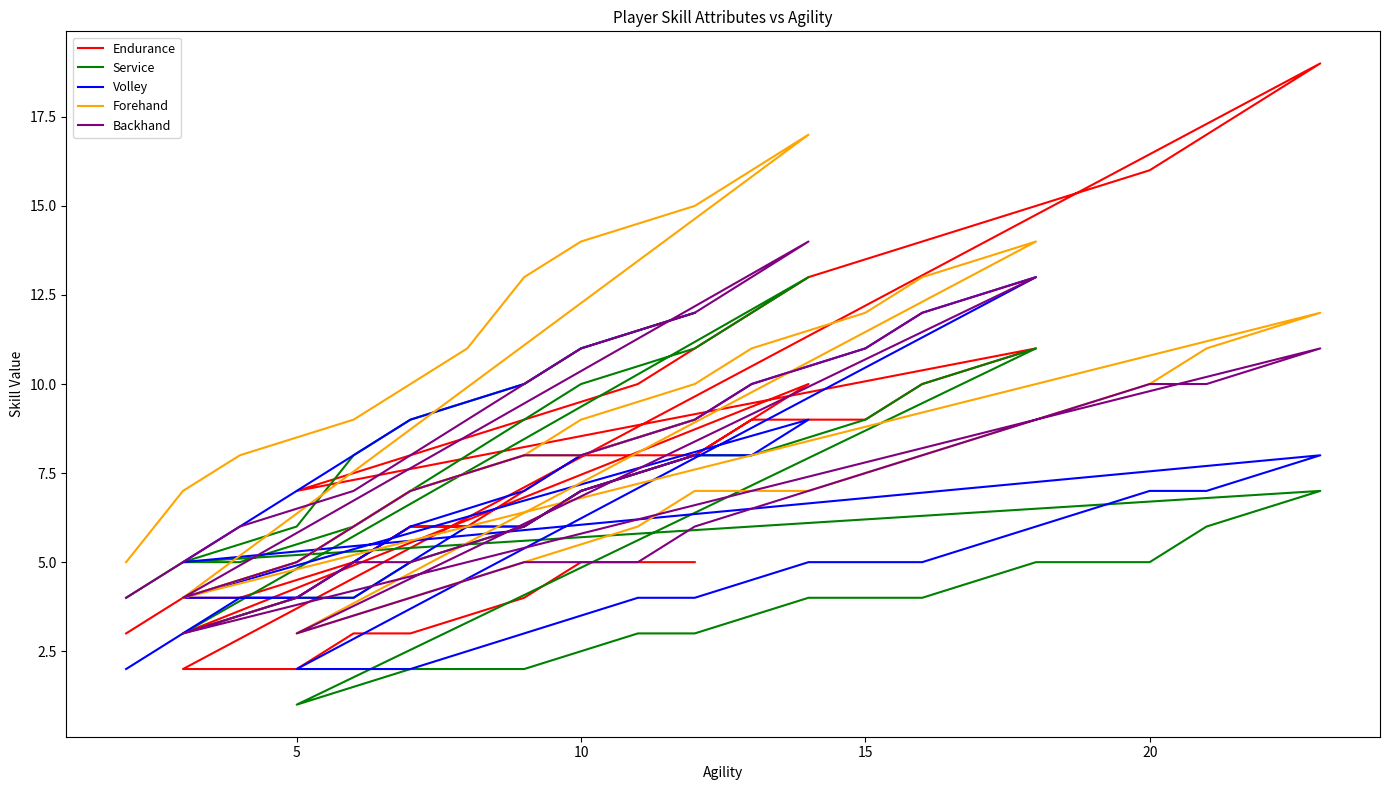

What is the average value of the Forehand series?

9